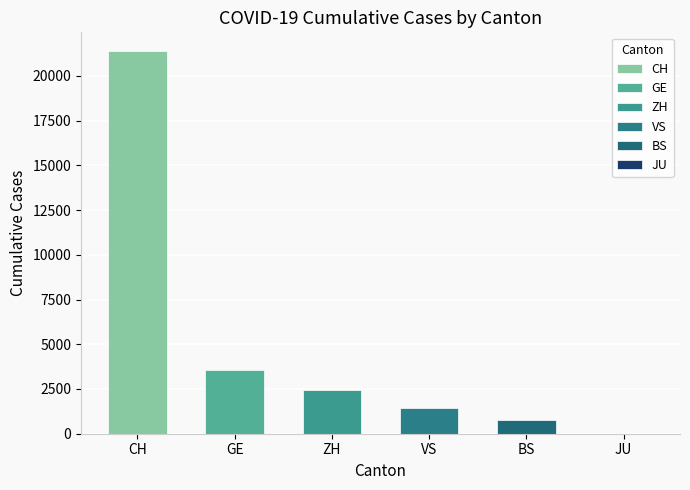

What is the greatest value displayed?

21368